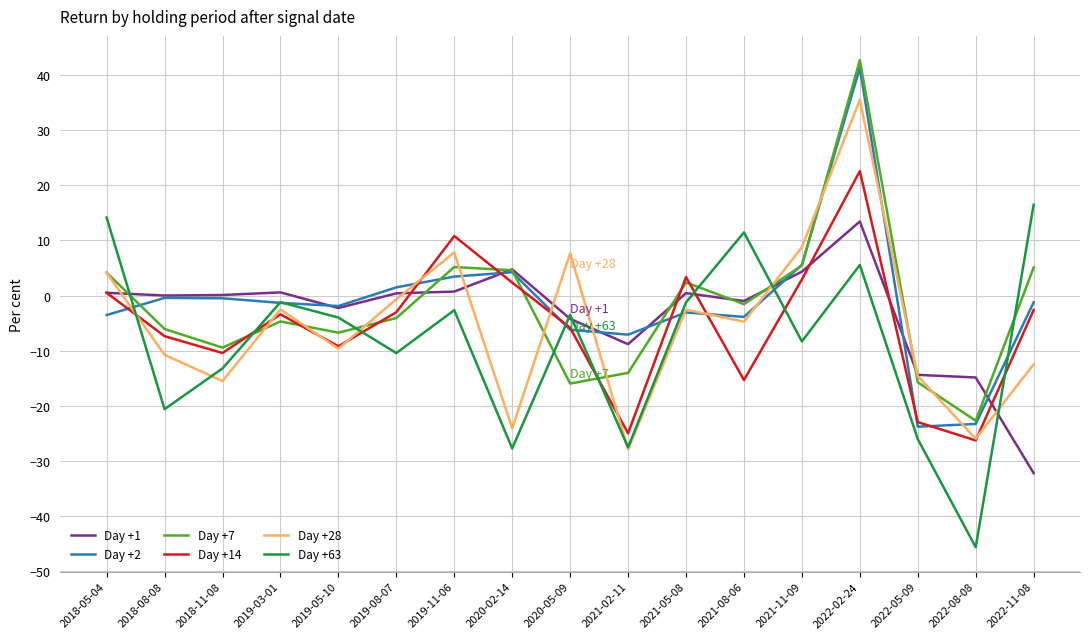

How many times do Day +63 and Day +28 cross each other?

6